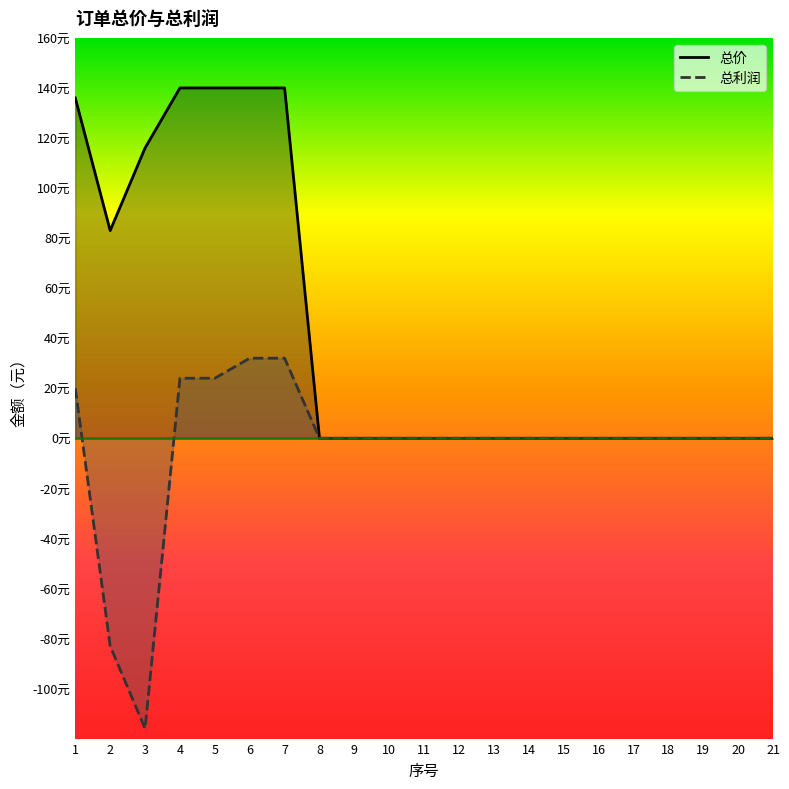

True or false: 总利润 has more than 2 points higher than both neighbors.

False